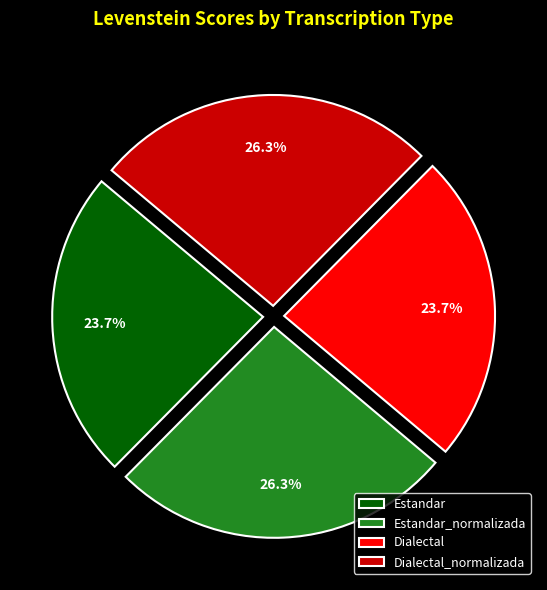

Does Dialectal account for over 50% of the chart?

No